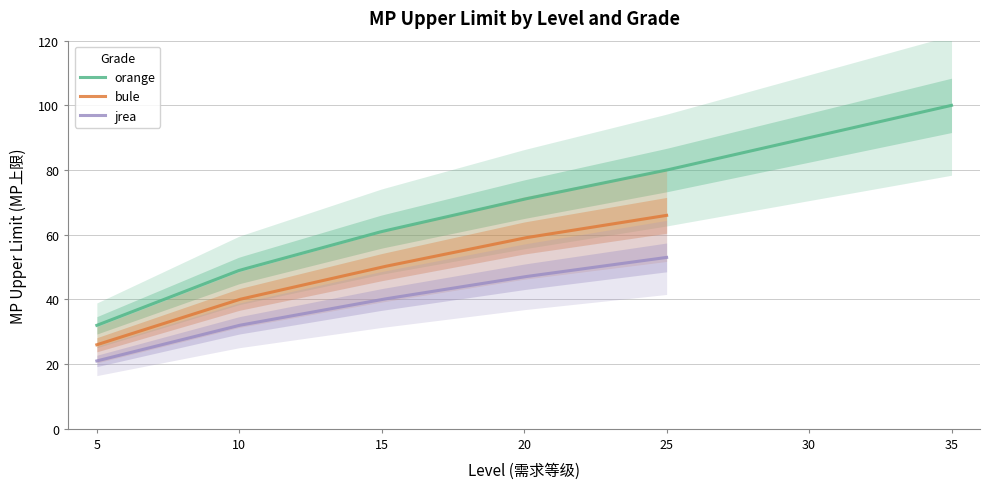

True or false: orange and jrea intersect in this chart.

False